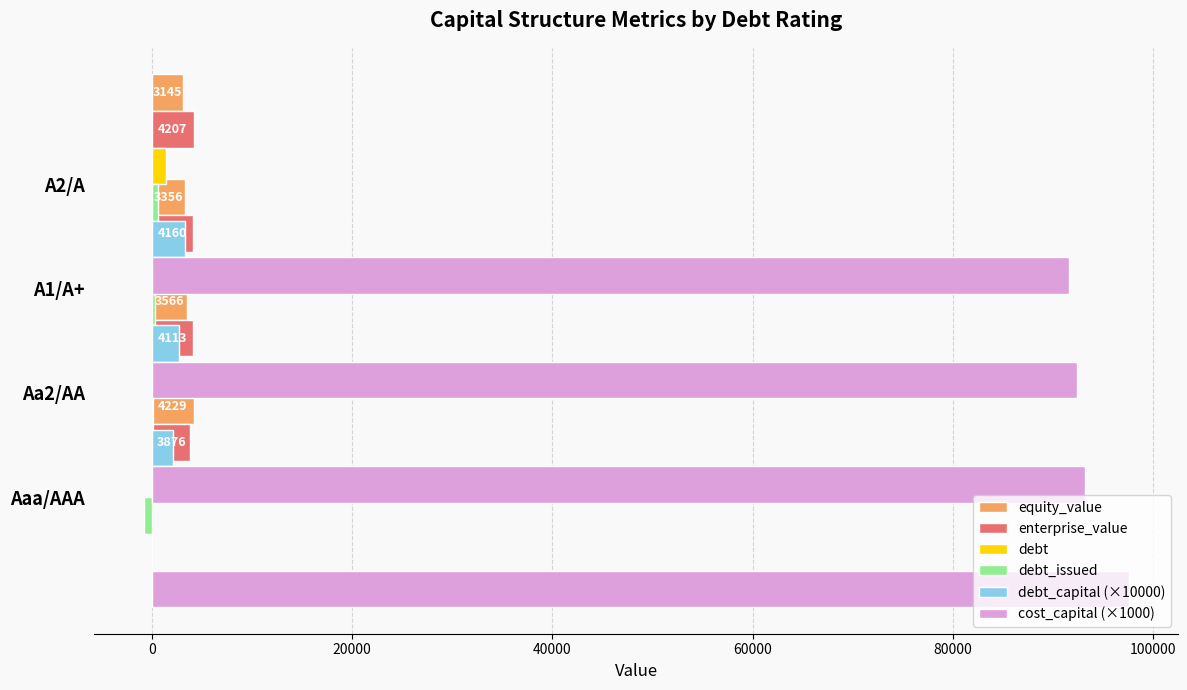

What is the average value of the debt_issued series?

78.1